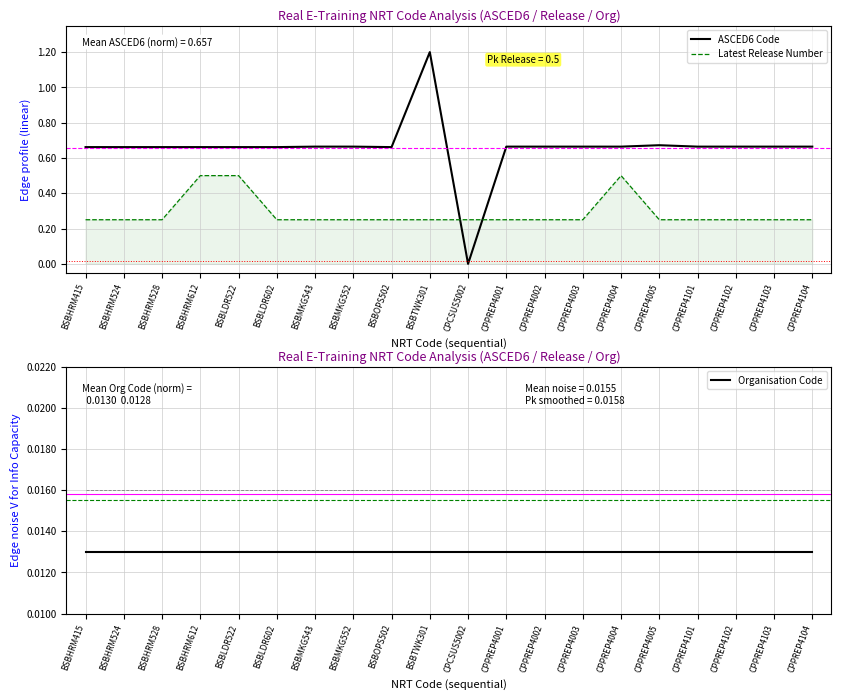

True or false: Organisation Code and Latest Release Number cross at least once.

False